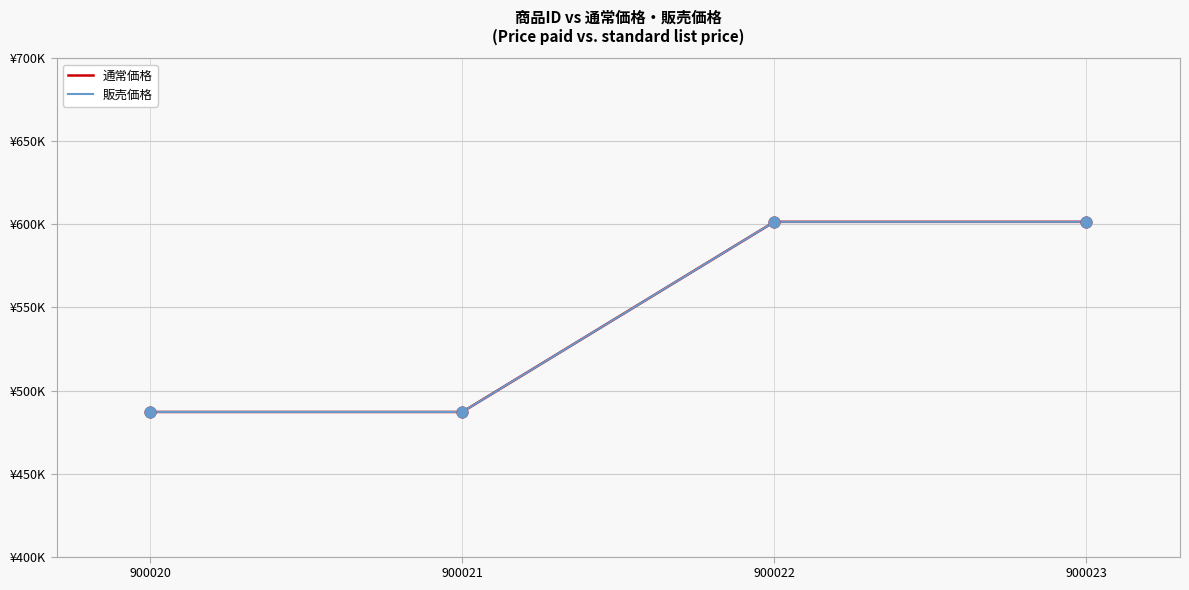

At how many categories does at least one series exceed 490078?

2